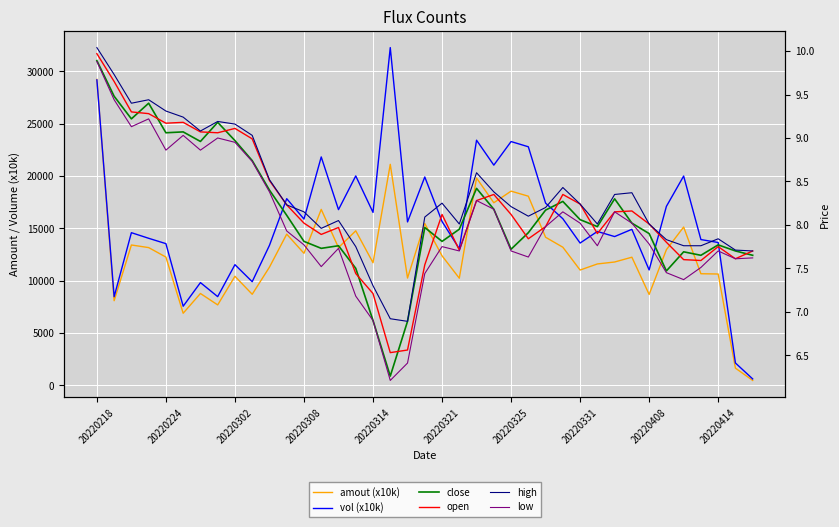

Which series has the largest range (max minus min)?

vol (x10k)